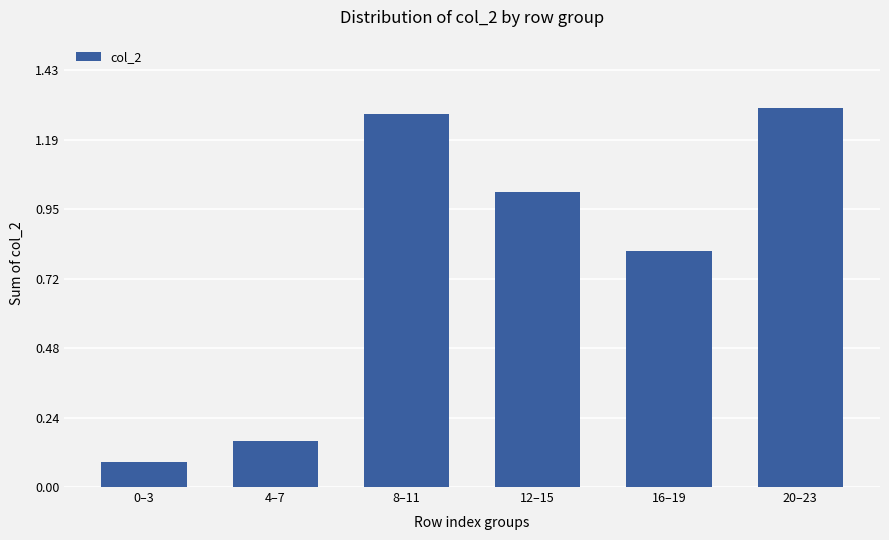

What is the change in value from 8–11 to 16–19?

-0.5